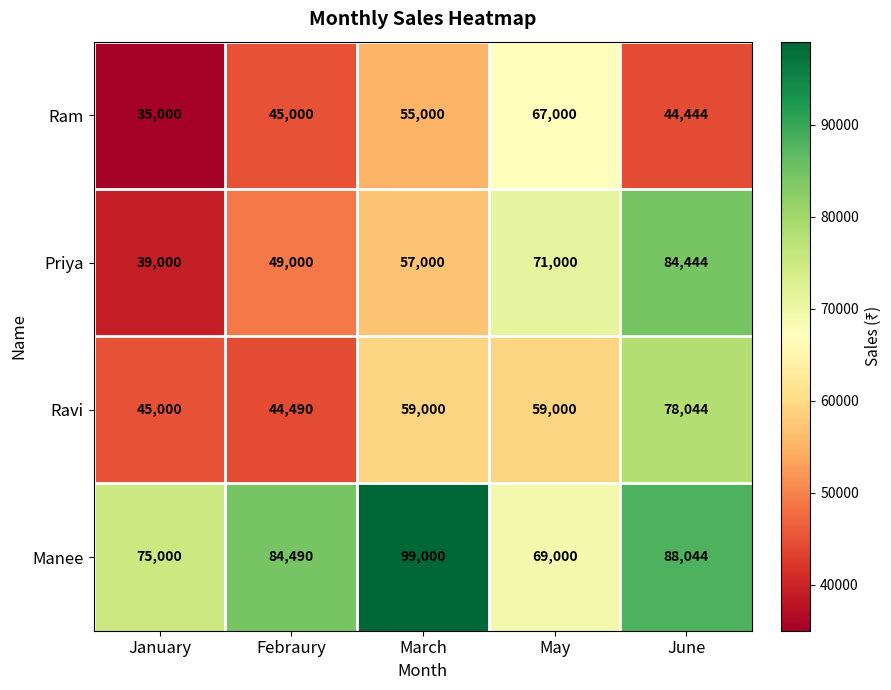

At how many categories does at least one series exceed 39169?

5